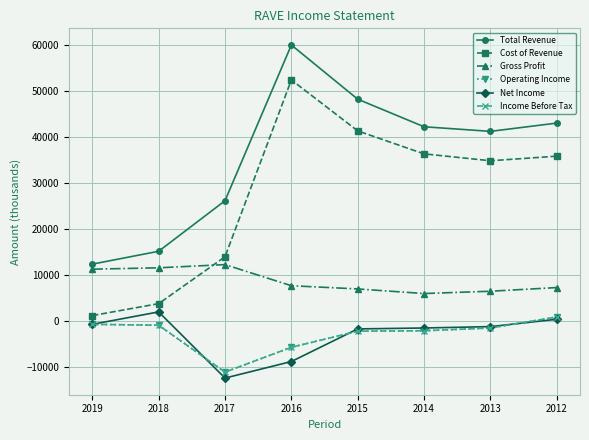

Which label corresponds to the smallest value in the chart?

2017